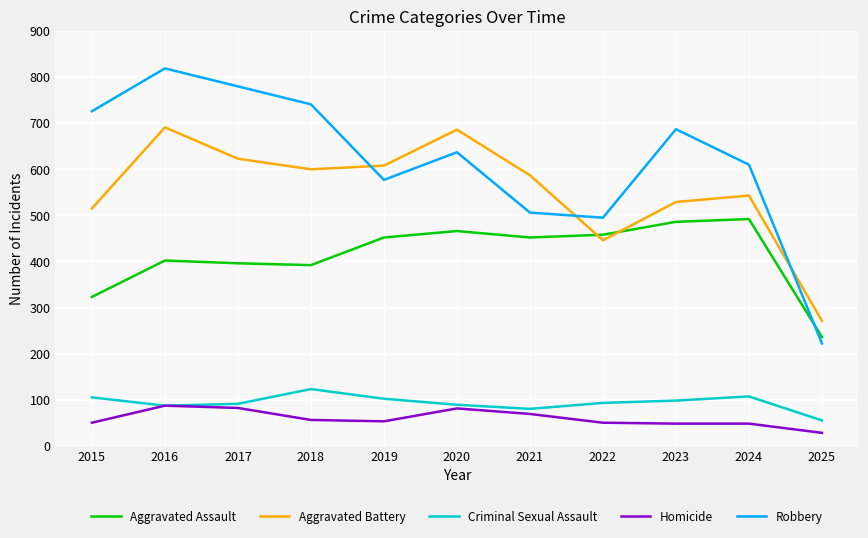

The value of Homicide at 2020 is 81. True or false?

True